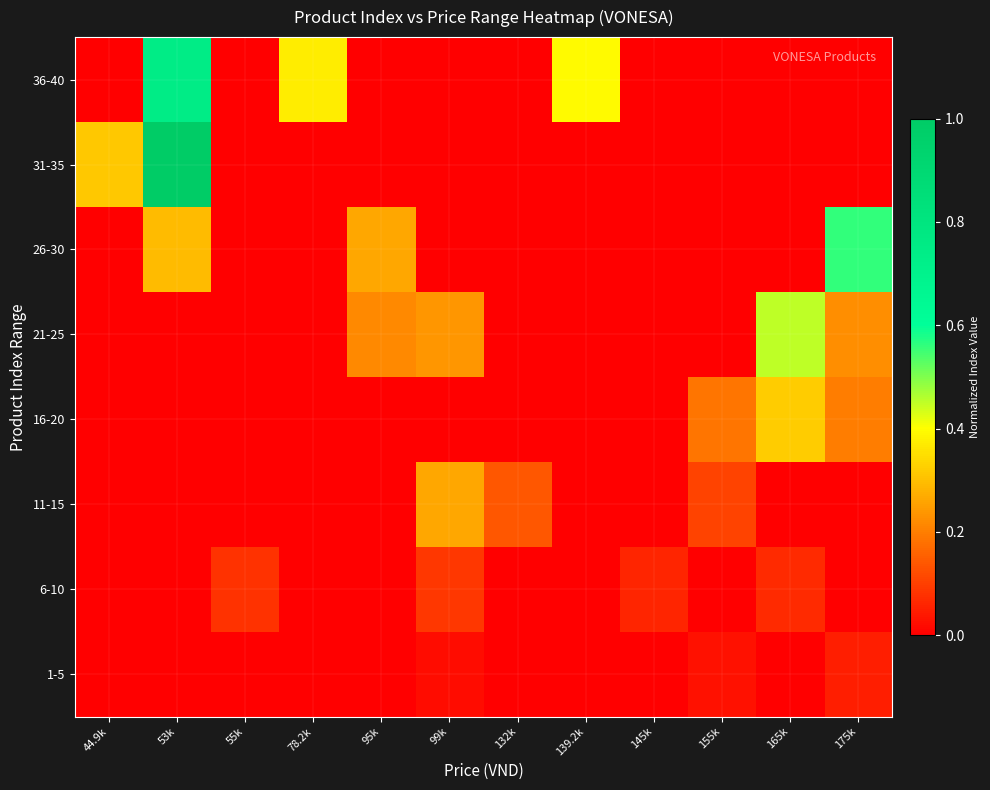

Between 139.2k and 55k, which is larger?

139.2k